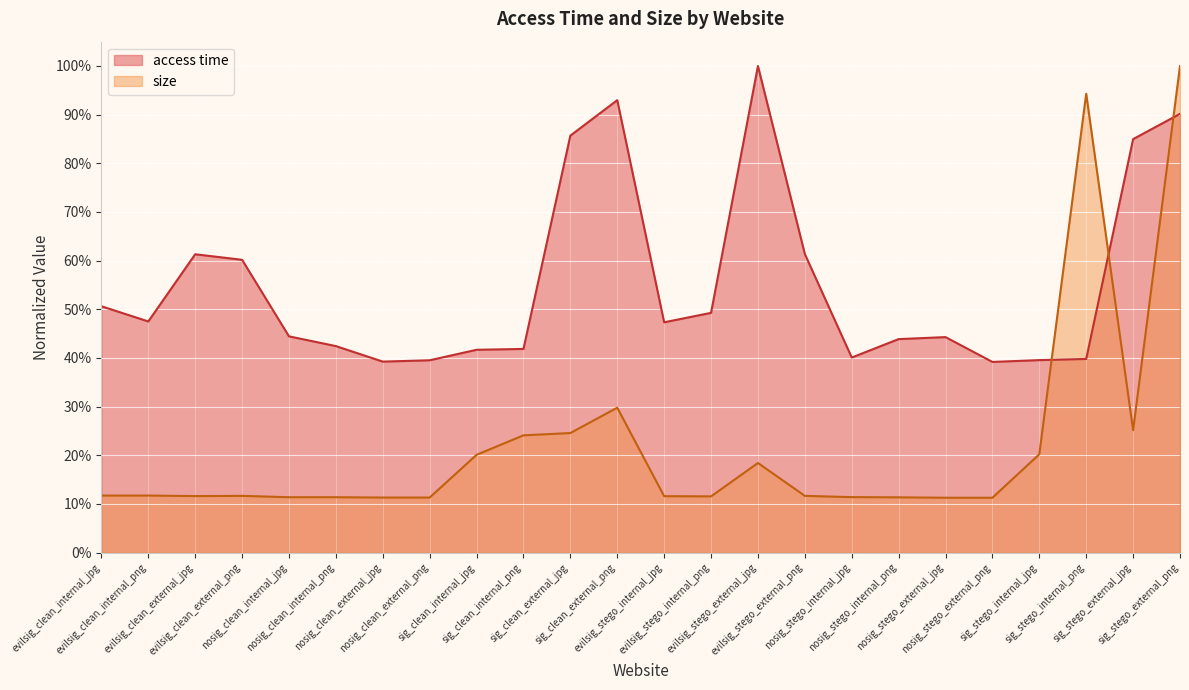

What is the sum of all size values?

5.3